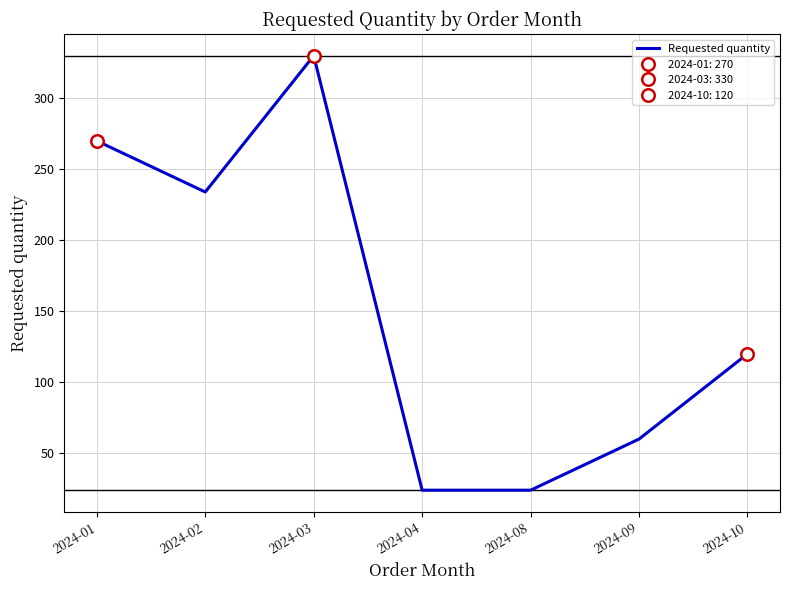

How many lines are shown in the chart?

1